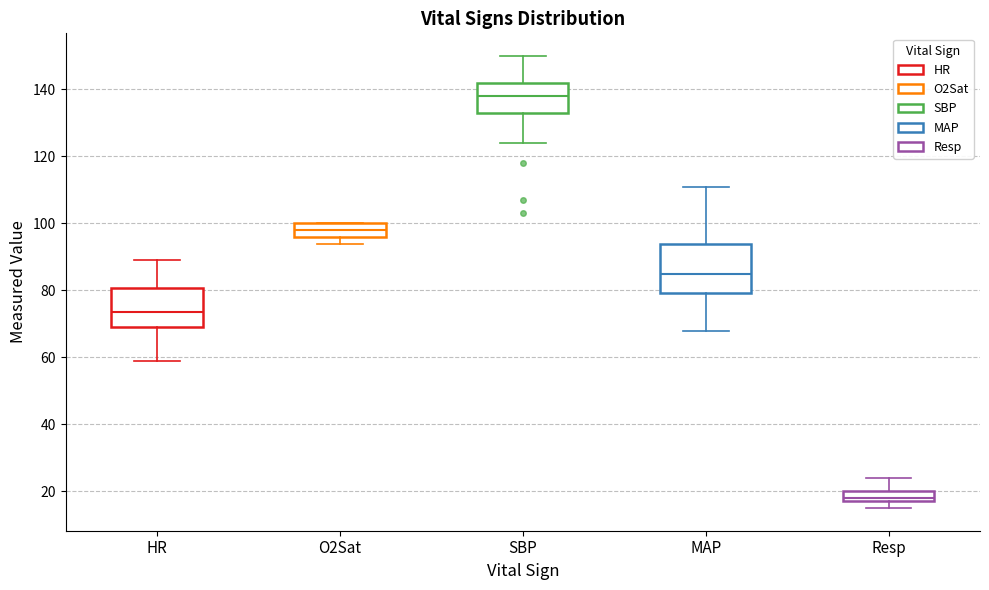

Reading left to right, transcribe this box plot: for each box, give where its median line is, the range the box spans, and where its two whiskers end, as read against the y-axis. The values are not printed on the chart, so give them approximately, as read against the axis.

HR: median 74, box 70 to 80, whiskers 60 to 90
O2Sat: median 98, box 96 to 100, whiskers 94 to 100
SBP: median 138, box 134 to 142, whiskers 124 to 150
MAP: median 86, box 80 to 94, whiskers 68 to 112
Resp: median 18 (just above the box's lower edge), box 18 to 20, whiskers 16 to 24